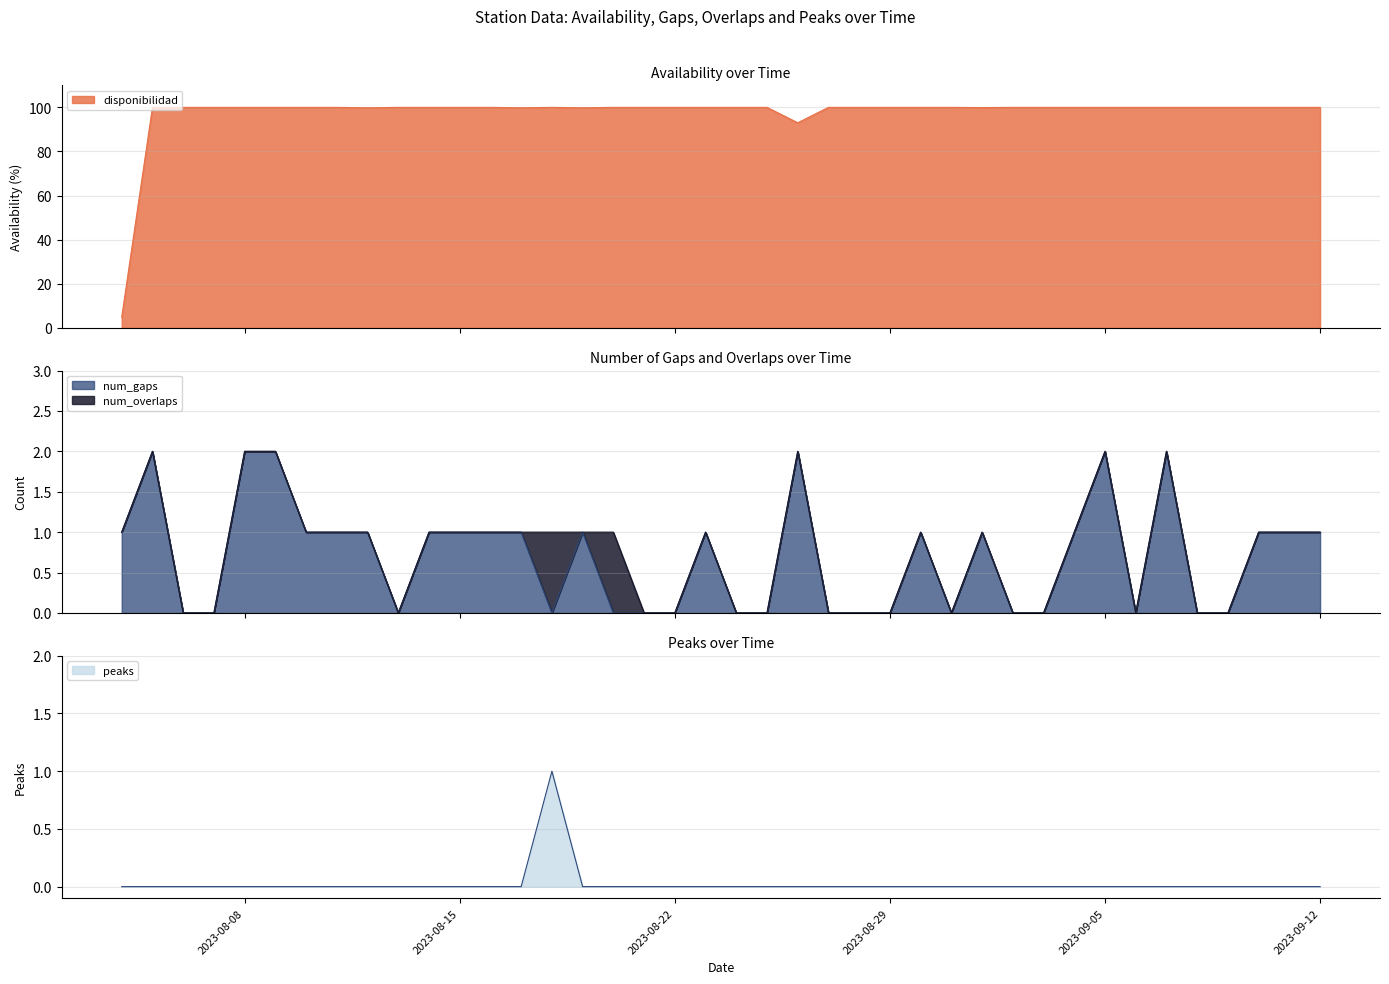

How many data points in disponibilidad are less than 100?

6